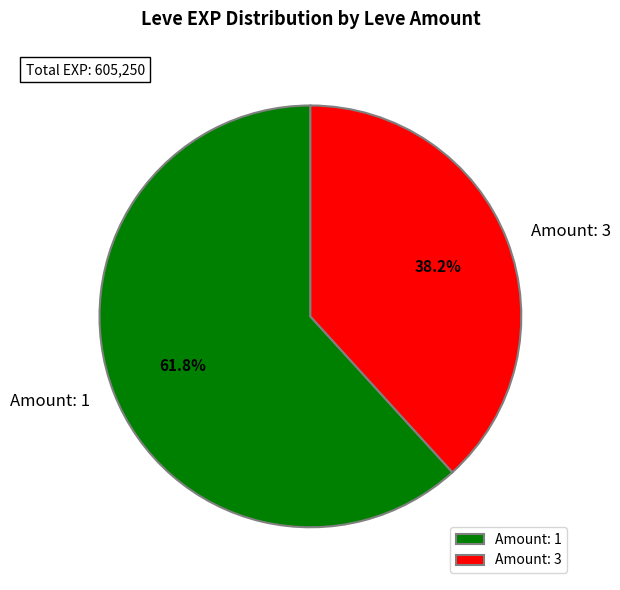

Combined, what portion of the pie is Amount: 1 and Amount: 3?

100.0%